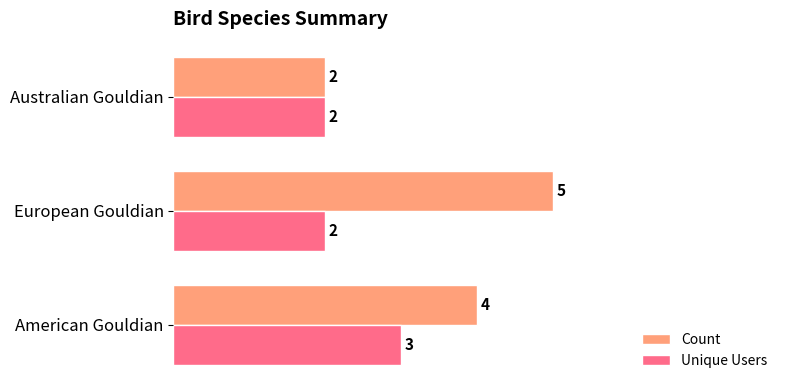

Rank the categories by Count value from lowest to highest.

Australian Gouldian, American Gouldian, European Gouldian